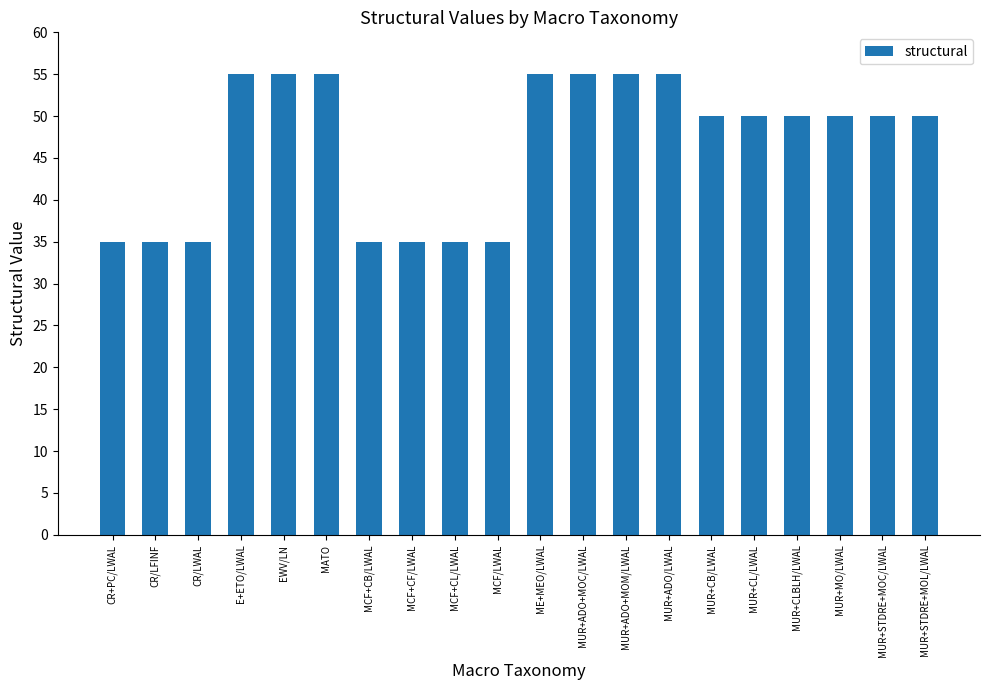

What is the change in value from ME+MEO/LWAL to MUR+CL/LWAL?

-5